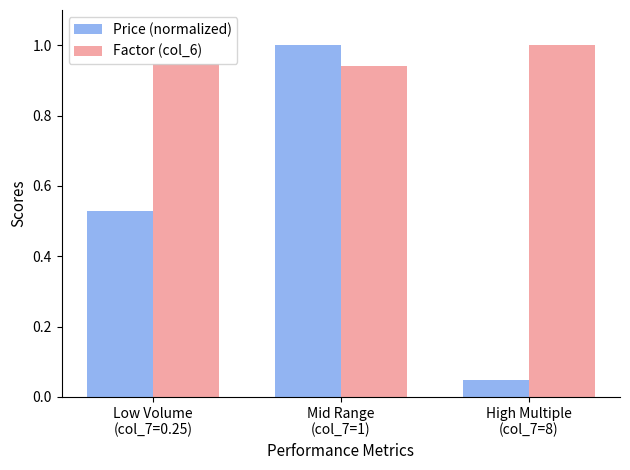

Rank the series by their average value, from highest to lowest.

Factor (col_6), Price (normalized)